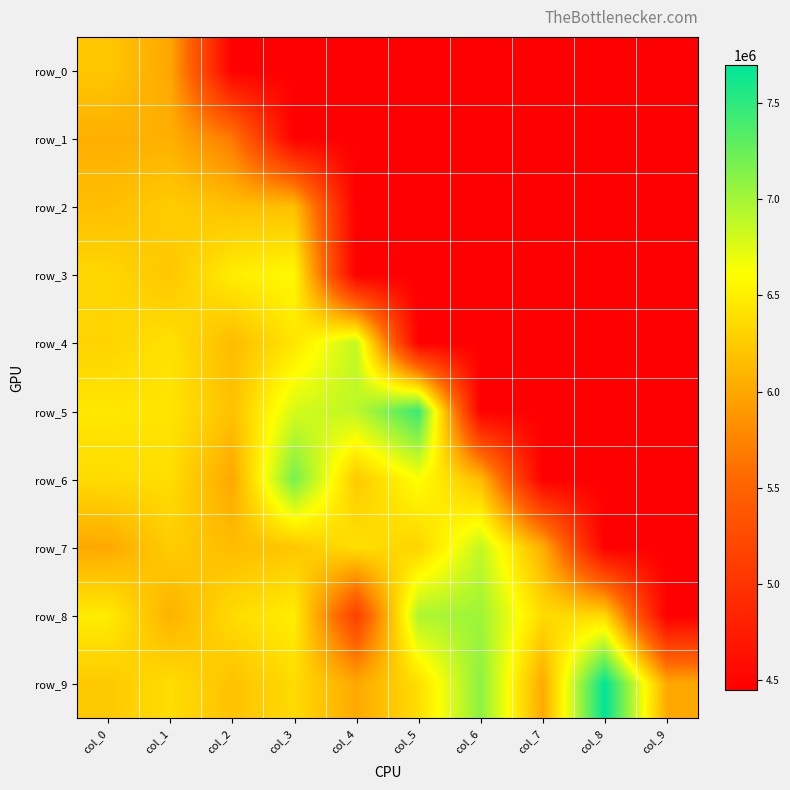

What is the average value of the row_8 series?

6169383.0